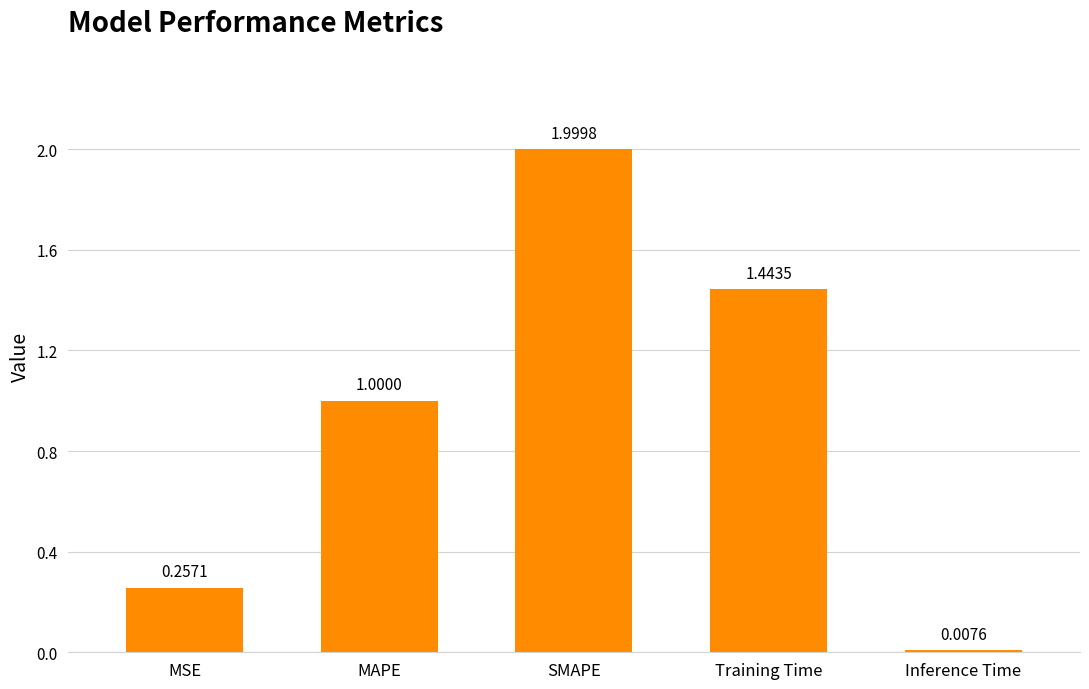

At which label is the value closest to 1?

MAPE